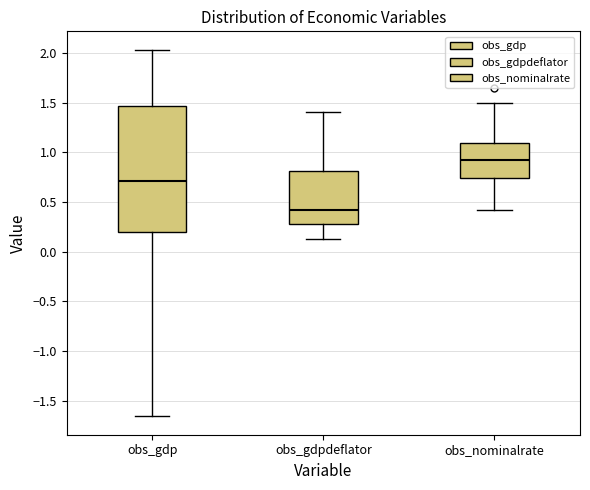

Where is the upper edge of the box for obs_nominalrate on the y-axis? The values are not printed on the chart, so give them approximately, as read against the axis.

1.10